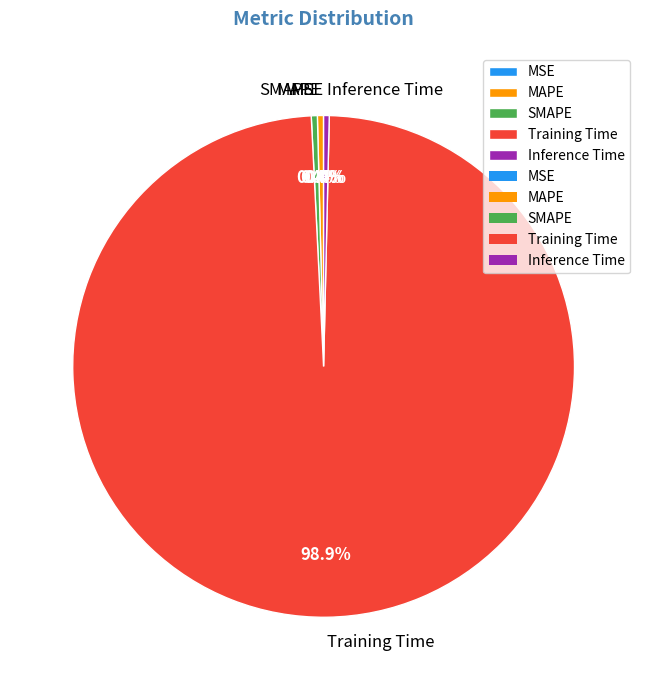

Which has a higher value, Inference Time or Training Time?

Training Time